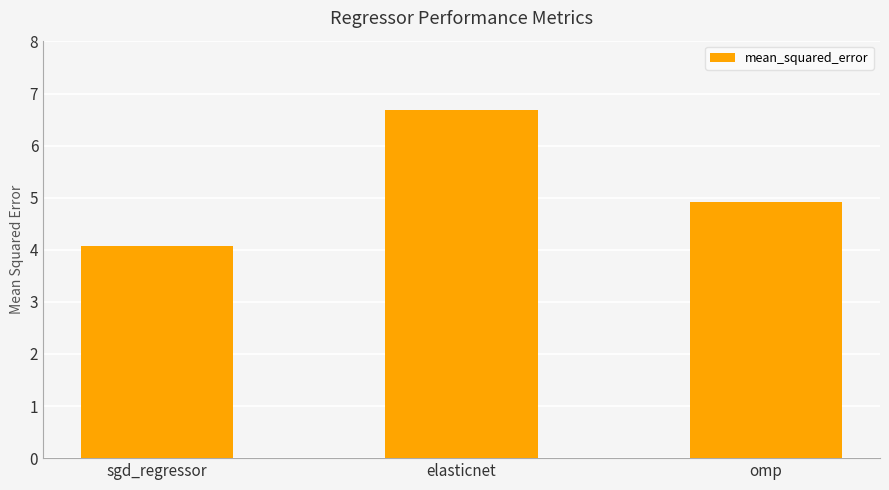

Rank the categories by value from highest to lowest.

elasticnet, omp, sgd_regressor